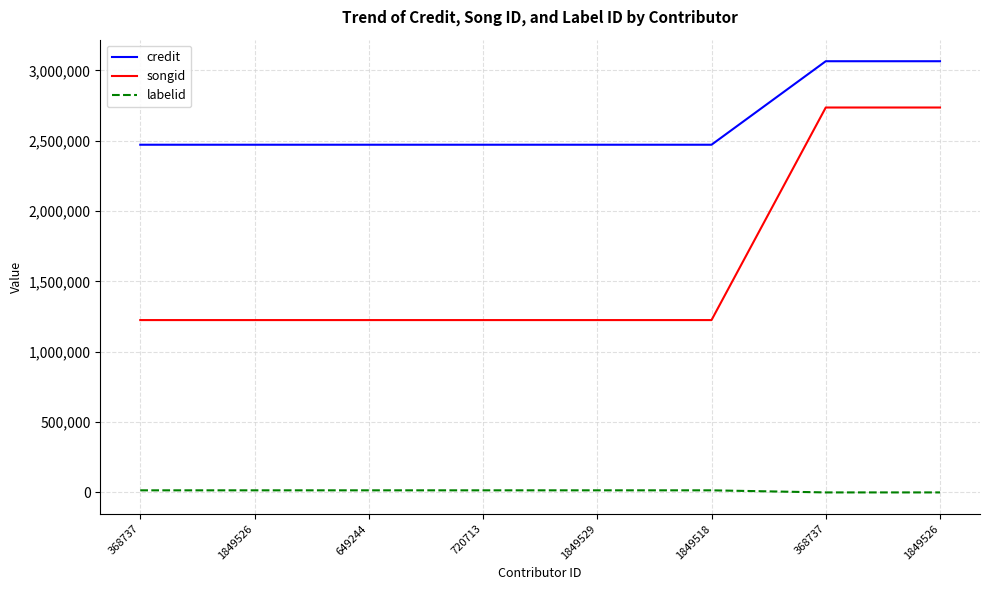

Rank the series by their average value, from lowest to highest.

labelid, songid, credit